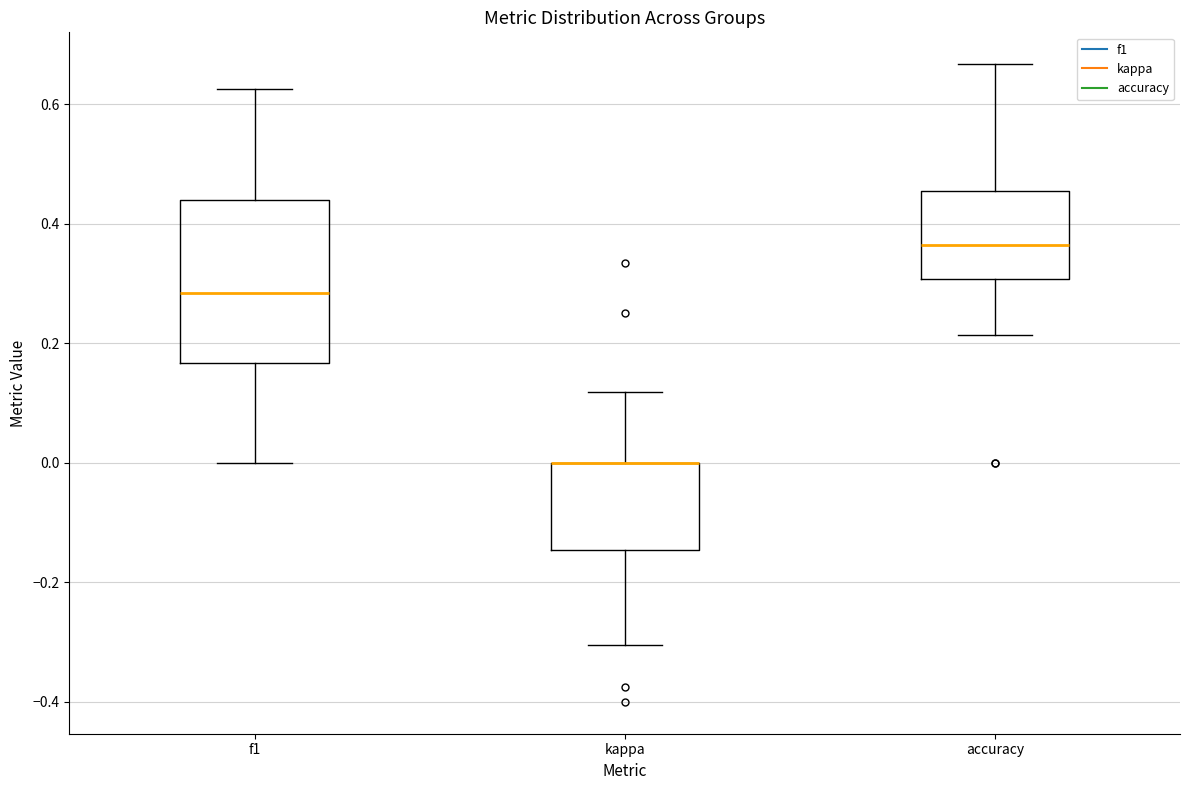

Reading left to right, read every box against the y-axis: the position of its median line, the range the box covers, and the ends of its whiskers. The values are not printed on the chart, so give them approximately, as read against the axis.

f1: median 0.28, box 0.16 to 0.44, whiskers 0.00 to 0.62
kappa: median 0.00 (drawn on the box's upper edge), box -0.14 to 0.00, whiskers -0.30 to 0.12
accuracy: median 0.36, box 0.30 to 0.46, whiskers 0.22 to 0.66